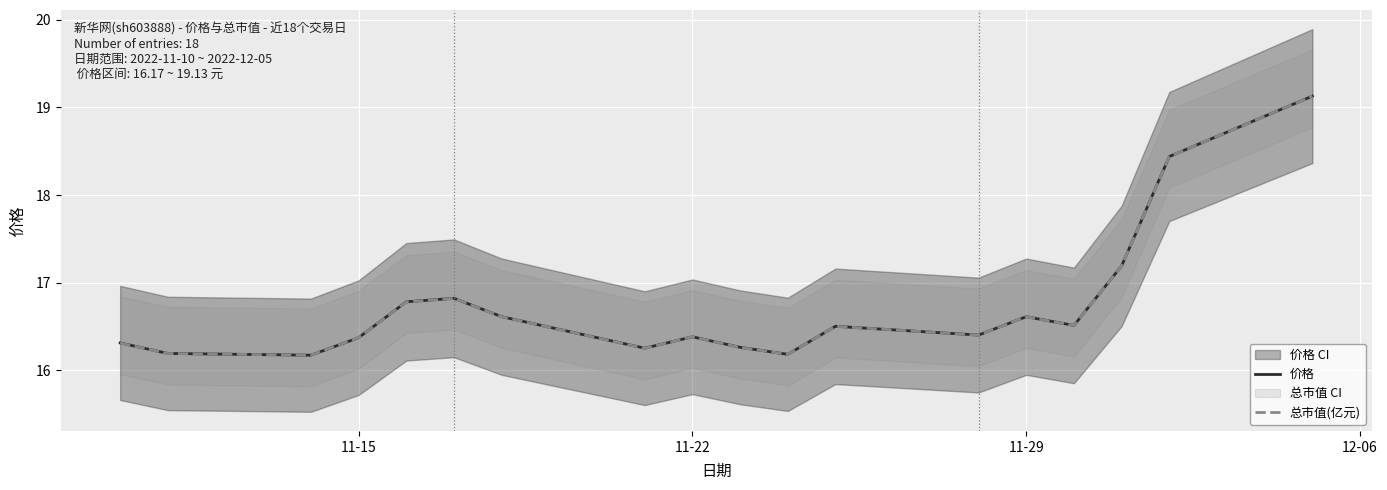

What is the sum of all 总市值(亿元) values?

301.1